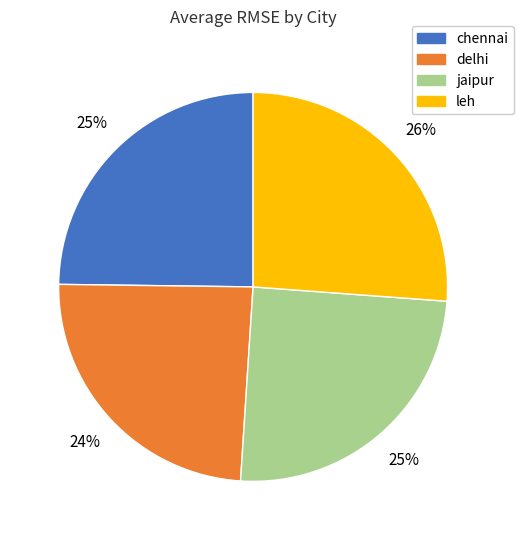

Is the sum of chennai and delhi greater than half?

No